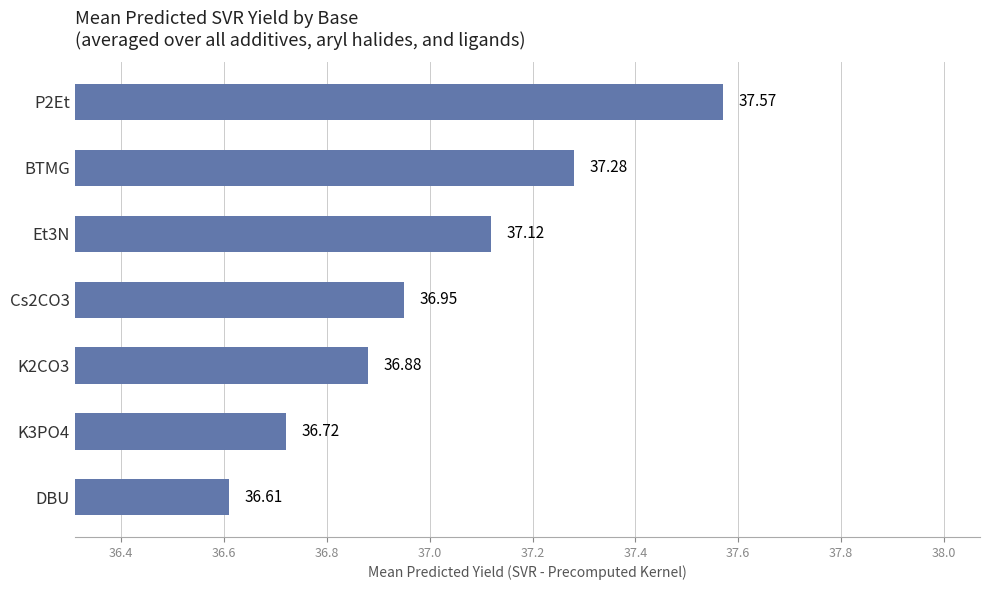

Between BTMG and K3PO4, which is larger?

BTMG